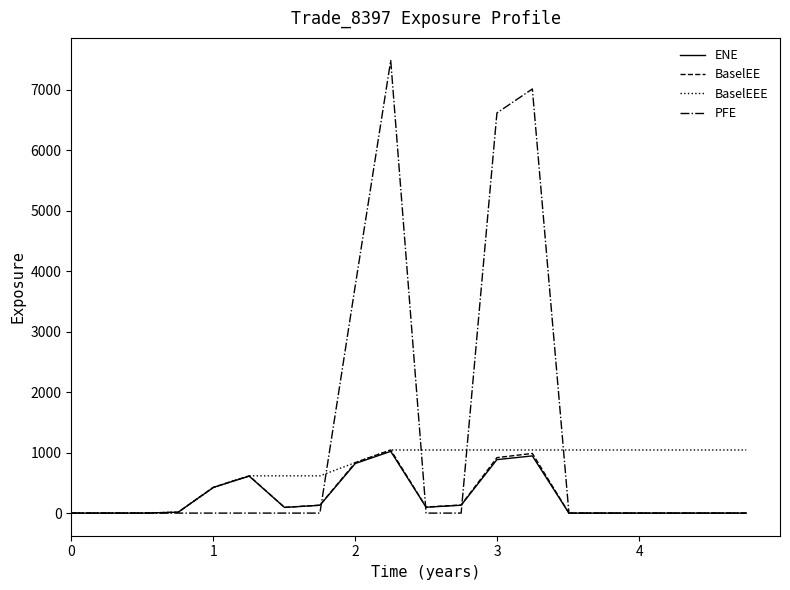

Does the chart have visible grid lines?

No